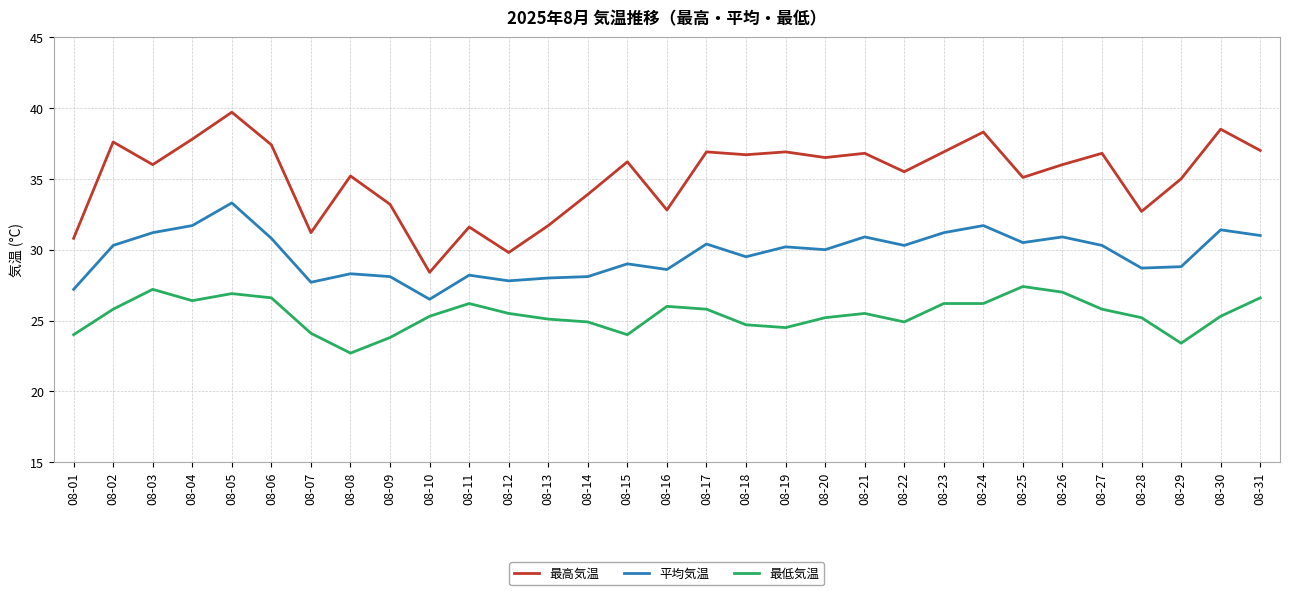

Is the value of 最高気温 at 08-07 greater than the value of 最低気温 at 08-21?

Yes